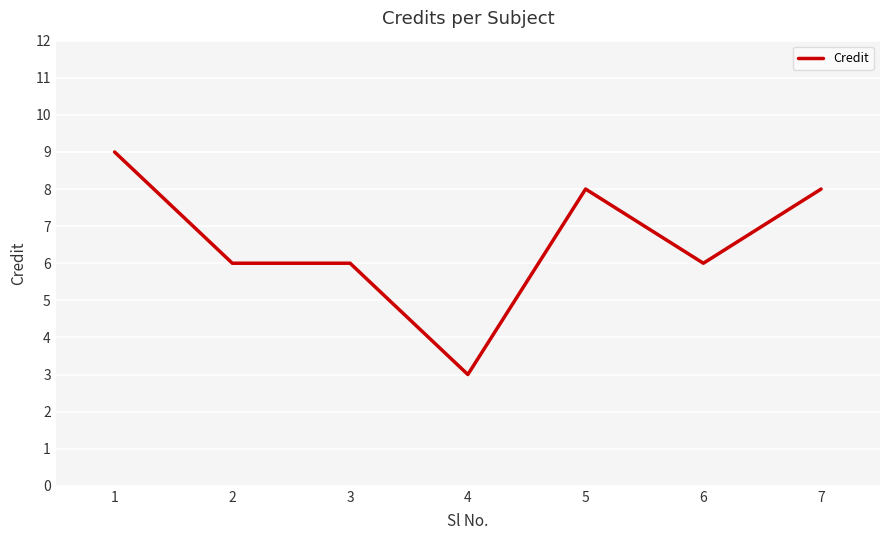

Does the chart display data point markers on the line(s)?

No